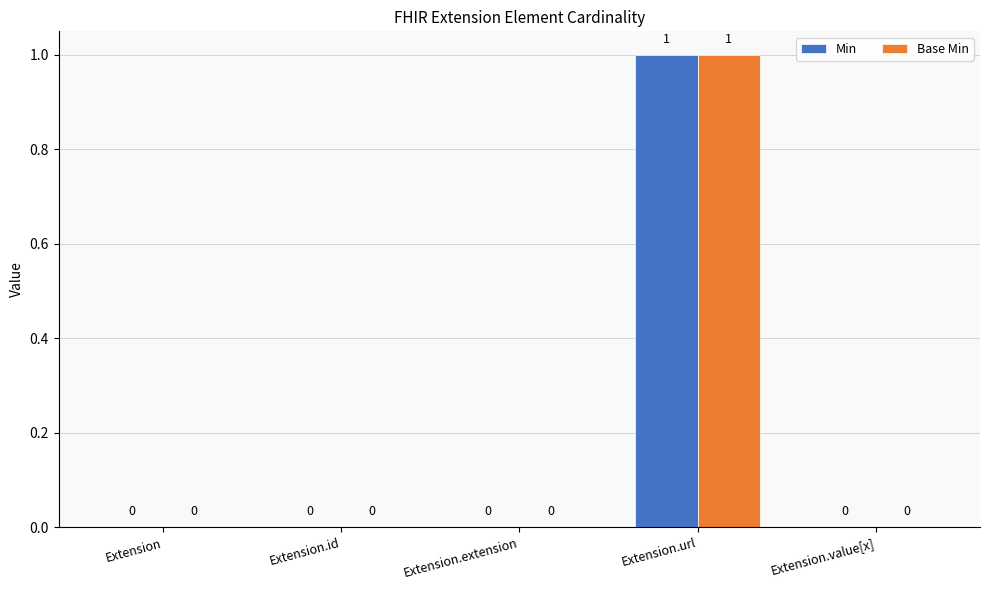

The value of Base Min at Extension.id is 0. True or false?

True